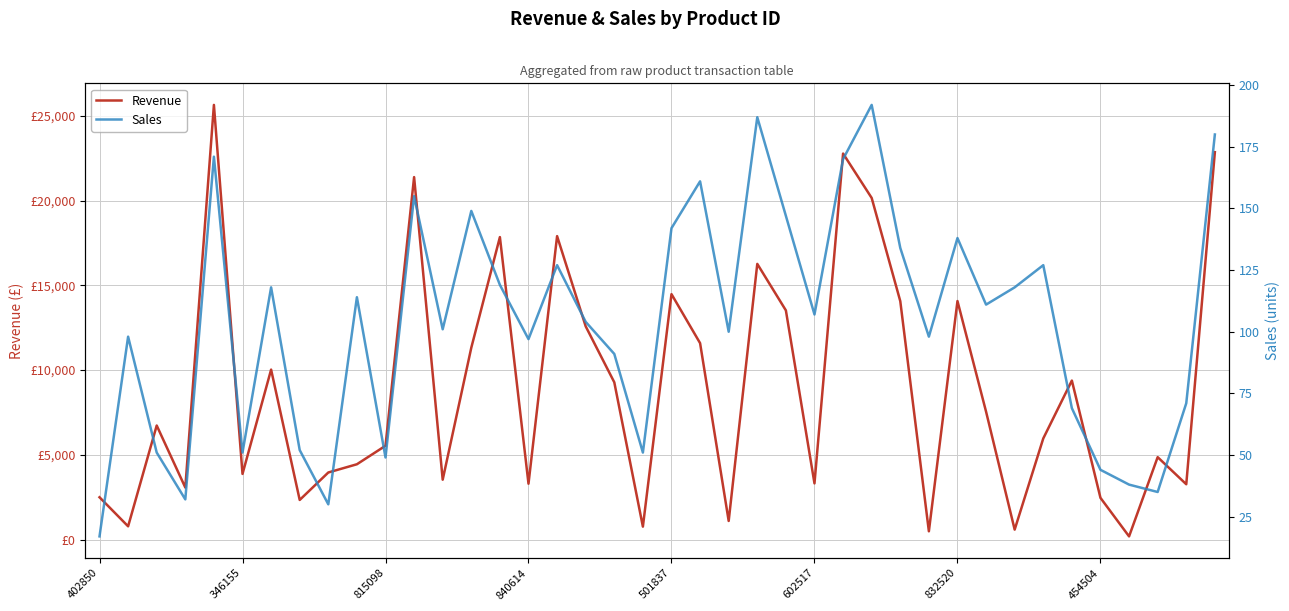

True or false: Sales and Revenue intersect in this chart.

False